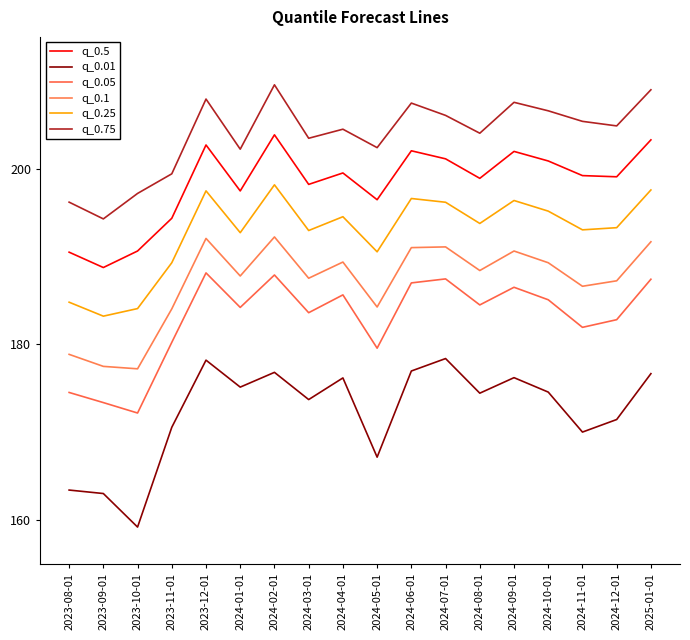

What is the sum of the q_0.75 values at 2024-07-01 and 2024-08-01?

410.1